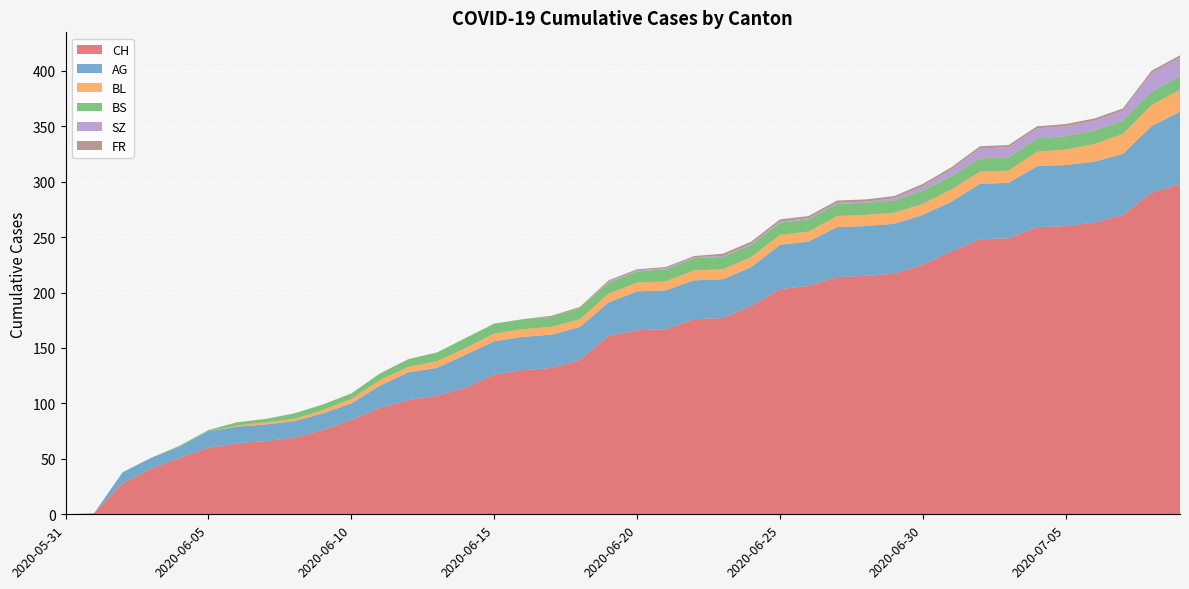

Reading left to right, what are all the values shown in this chart?

CH: 2020-05-31=0	2020-06-01=1	2020-06-02=28	2020-06-03=41	2020-06-04=51	2020-06-05=60	2020-06-06=64	2020-06-07=66	2020-06-08=69	2020-06-09=76	2020-06-10=85	2020-06-11=96	2020-06-12=103	2020-06-13=107	2020-06-14=114	2020-06-15=126	2020-06-16=130	2020-06-17=132	2020-06-18=139	2020-06-19=161	2020-06-20=166	2020-06-21=167	2020-06-22=176	2020-06-23=177	2020-06-24=188	2020-06-25=203	2020-06-26=206	2020-06-27=214	2020-06-28=215	2020-06-29=217	2020-06-30=225	2020-07-01=237	2020-07-02=248	2020-07-03=249	2020-07-04=259	2020-07-05=260	2020-07-06=263	2020-07-07=270	2020-07-08=290	2020-07-09=298
AG: 2020-05-31=0	2020-06-01=0	2020-06-02=10	2020-06-03=10	2020-06-04=10	2020-06-05=15	2020-06-06=15	2020-06-07=15	2020-06-08=15	2020-06-09=15	2020-06-10=15	2020-06-11=20	2020-06-12=25	2020-06-13=25	2020-06-14=30	2020-06-15=30	2020-06-16=30	2020-06-17=30	2020-06-18=30	2020-06-19=30	2020-06-20=35	2020-06-21=35	2020-06-22=35	2020-06-23=35	2020-06-24=35	2020-06-25=40	2020-06-26=40	2020-06-27=45	2020-06-28=45	2020-06-29=45	2020-06-30=45	2020-07-01=45	2020-07-02=50	2020-07-03=50	2020-07-04=55	2020-07-05=55	2020-07-06=55	2020-07-07=55	2020-07-08=60	2020-07-09=65
BL: 2020-05-31=0	2020-06-01=0	2020-06-02=0	2020-06-03=0	2020-06-04=0	2020-06-05=0	2020-06-06=1	2020-06-07=2	2020-06-08=2	2020-06-09=3	2020-06-10=4	2020-06-11=5	2020-06-12=5	2020-06-13=6	2020-06-14=6	2020-06-15=7	2020-06-16=7	2020-06-17=7	2020-06-18=7	2020-06-19=8	2020-06-20=8	2020-06-21=8	2020-06-22=9	2020-06-23=9	2020-06-24=9	2020-06-25=9	2020-06-26=9	2020-06-27=10	2020-06-28=10	2020-06-29=10	2020-06-30=10	2020-07-01=11	2020-07-02=11	2020-07-03=11	2020-07-04=13	2020-07-05=14	2020-07-06=16	2020-07-07=18	2020-07-08=19	2020-07-09=20
BS: 2020-05-31=0	2020-06-01=0	2020-06-02=0	2020-06-03=0	2020-06-04=1	2020-06-05=1	2020-06-06=3	2020-06-07=3	2020-06-08=5	2020-06-09=5	2020-06-10=5	2020-06-11=6	2020-06-12=7	2020-06-13=8	2020-06-14=9	2020-06-15=9	2020-06-16=9	2020-06-17=9	2020-06-18=10	2020-06-19=10	2020-06-20=10	2020-06-21=11	2020-06-22=11	2020-06-23=11	2020-06-24=11	2020-06-25=11	2020-06-26=11	2020-06-27=11	2020-06-28=11	2020-06-29=11	2020-06-30=12	2020-07-01=12	2020-07-02=12	2020-07-03=12	2020-07-04=12	2020-07-05=12	2020-07-06=12	2020-07-07=12	2020-07-08=12	2020-07-09=12
SZ: 2020-05-31=0	2020-06-01=0	2020-06-02=0	2020-06-03=0	2020-06-04=0	2020-06-05=0	2020-06-06=0	2020-06-07=0	2020-06-08=0	2020-06-09=0	2020-06-10=0	2020-06-11=0	2020-06-12=0	2020-06-13=0	2020-06-14=0	2020-06-15=0	2020-06-16=0	2020-06-17=0	2020-06-18=0	2020-06-19=1	2020-06-20=1	2020-06-21=1	2020-06-22=1	2020-06-23=1	2020-06-24=1	2020-06-25=1	2020-06-26=1	2020-06-27=1	2020-06-28=1	2020-06-29=2	2020-06-30=4	2020-07-01=6	2020-07-02=9	2020-07-03=9	2020-07-04=9	2020-07-05=9	2020-07-06=9	2020-07-07=9	2020-07-08=17	2020-07-09=17
FR: 2020-05-31=0	2020-06-01=0	2020-06-02=0	2020-06-03=0	2020-06-04=0	2020-06-05=0	2020-06-06=0	2020-06-07=0	2020-06-08=0	2020-06-09=0	2020-06-10=0	2020-06-11=0	2020-06-12=0	2020-06-13=0	2020-06-14=0	2020-06-15=0	2020-06-16=0	2020-06-17=1	2020-06-18=1	2020-06-19=1	2020-06-20=1	2020-06-21=1	2020-06-22=1	2020-06-23=2	2020-06-24=2	2020-06-25=2	2020-06-26=2	2020-06-27=2	2020-06-28=2	2020-06-29=2	2020-06-30=2	2020-07-01=2	2020-07-02=2	2020-07-03=2	2020-07-04=2	2020-07-05=2	2020-07-06=2	2020-07-07=2	2020-07-08=2	2020-07-09=2